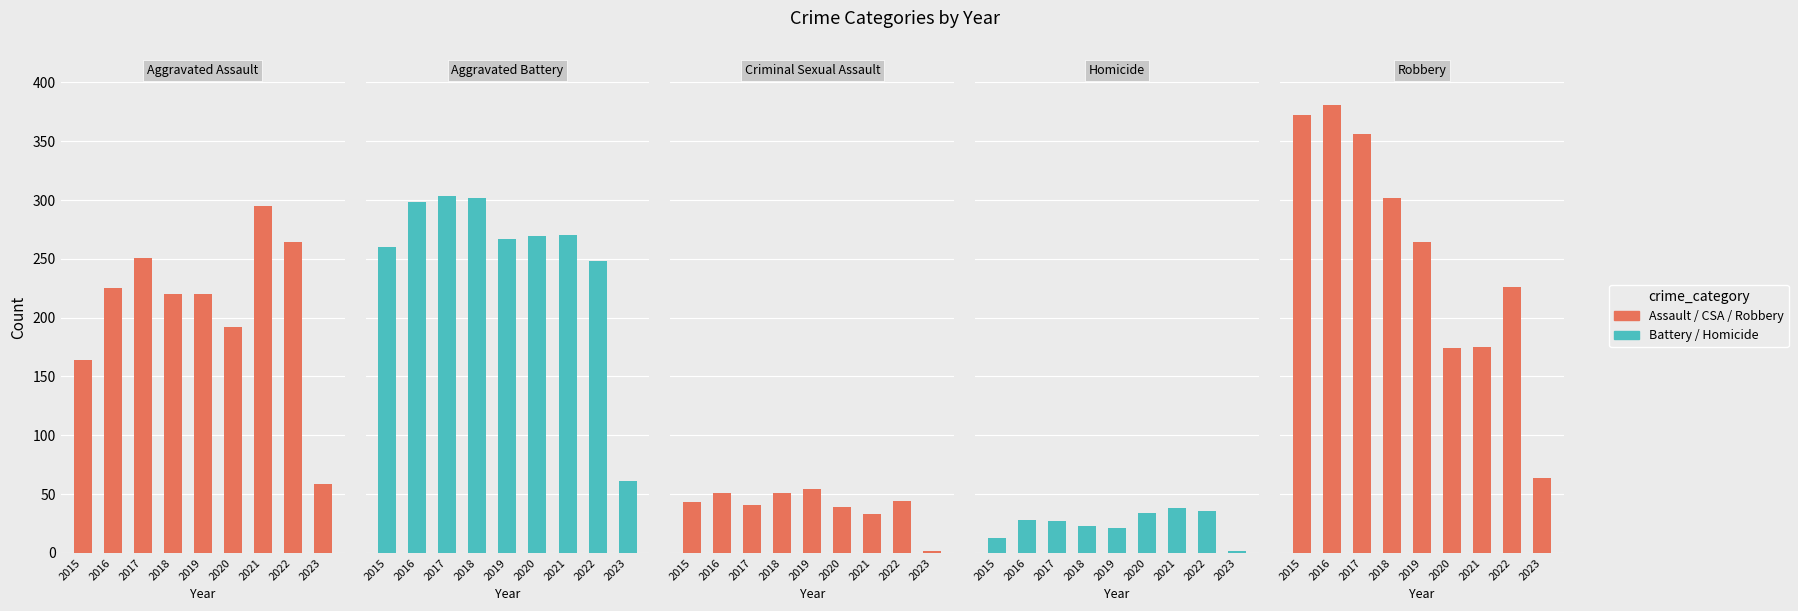

What is the maximum value for Criminal Sexual Assault?

54